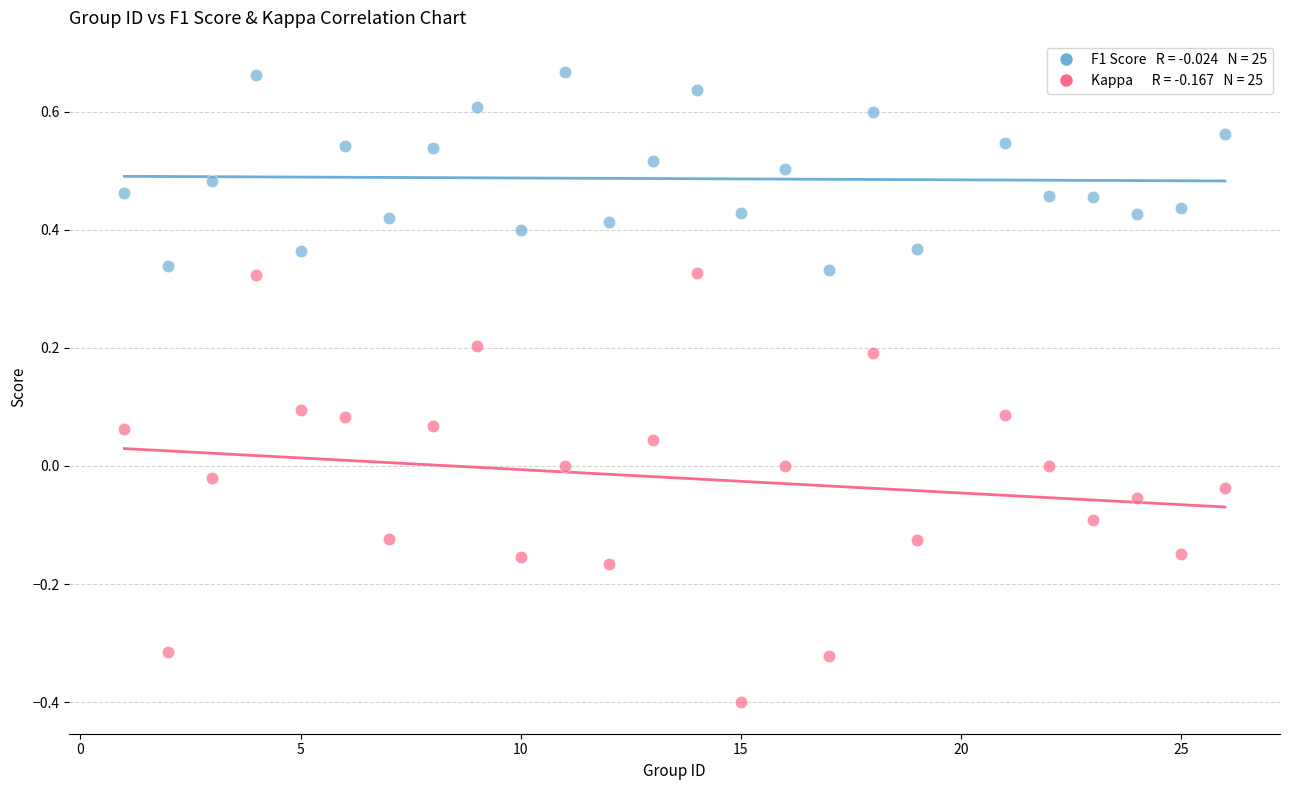

Across all data points, what is the range of X values (max minus min)?

25.0